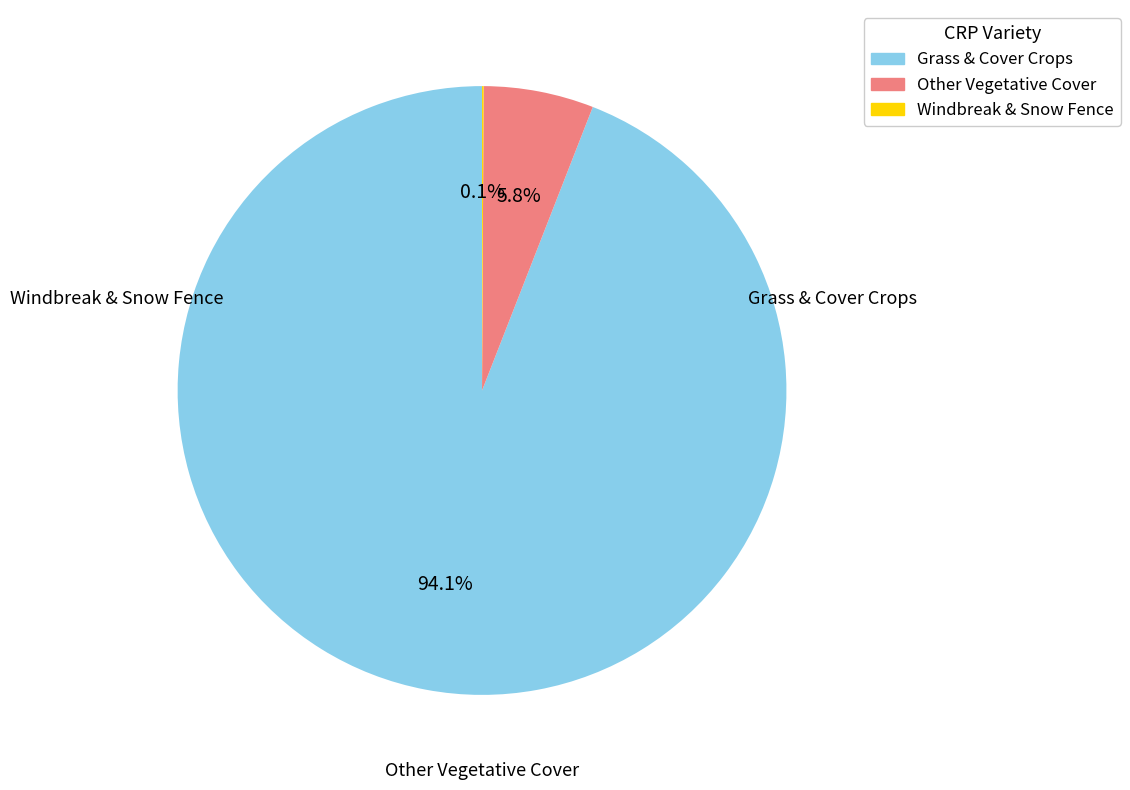

Is there a majority slice in this chart?

Yes